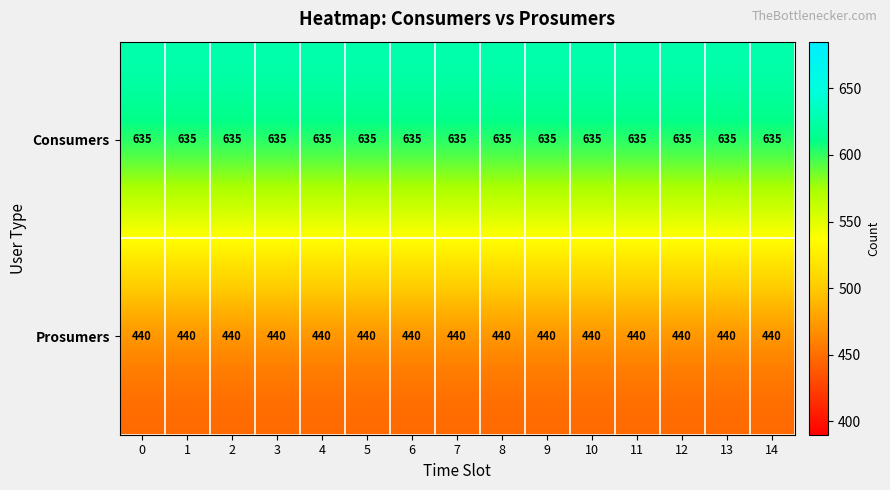

Is the value of Prosumers at 0 greater than the value of Consumers at 9?

No